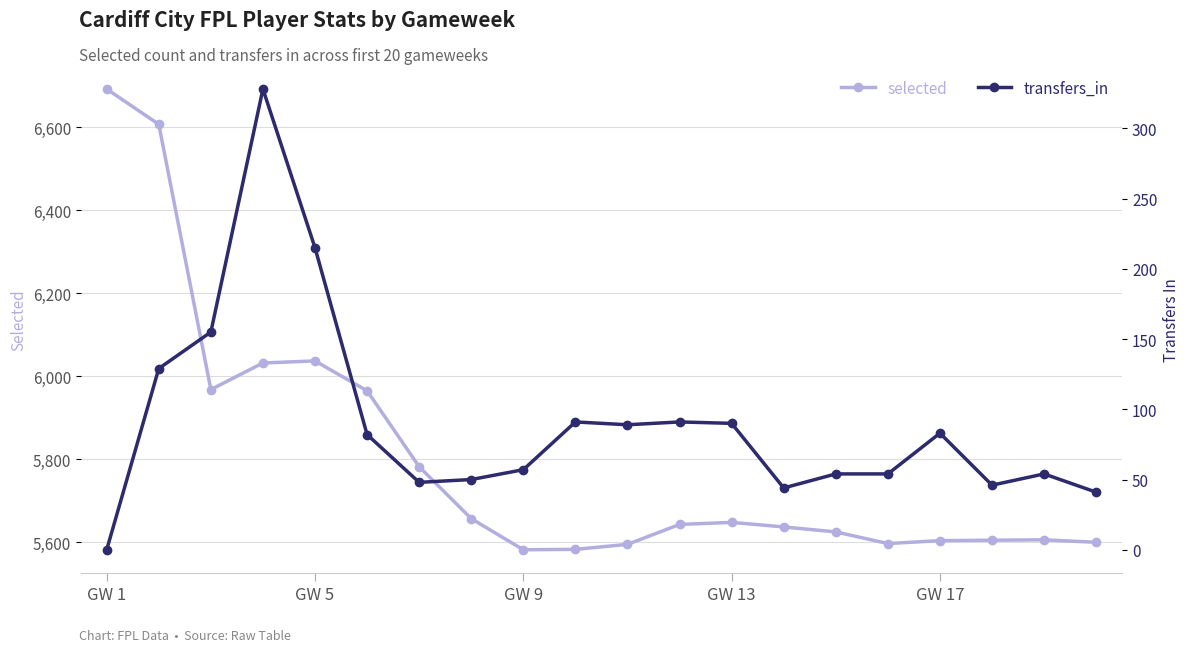

At which label does selected reach its peak?

GW 1